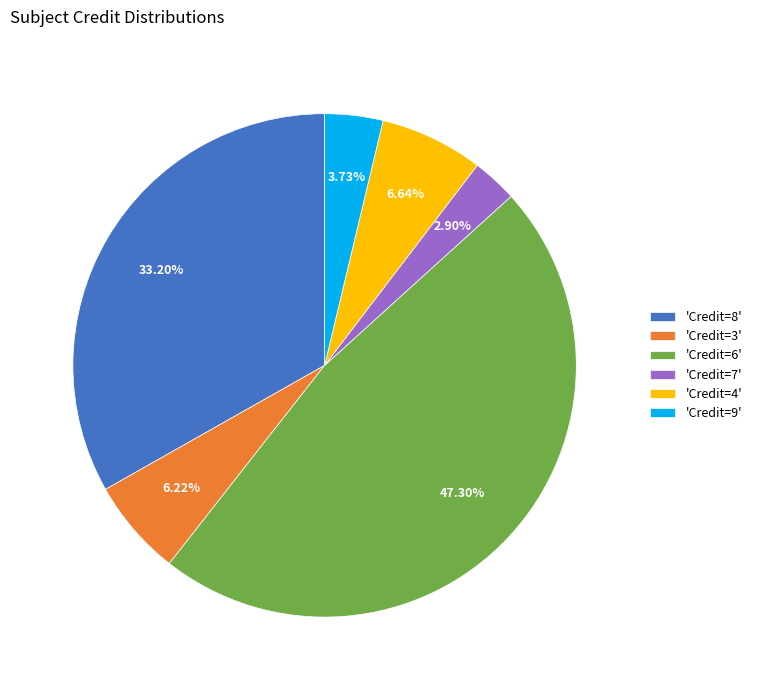

Does 'Credit=3' represent more than half of the total?

No